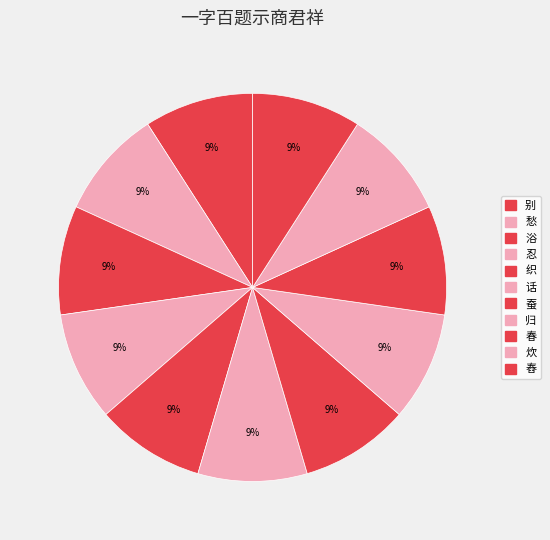

How many segments does this pie chart have?

11